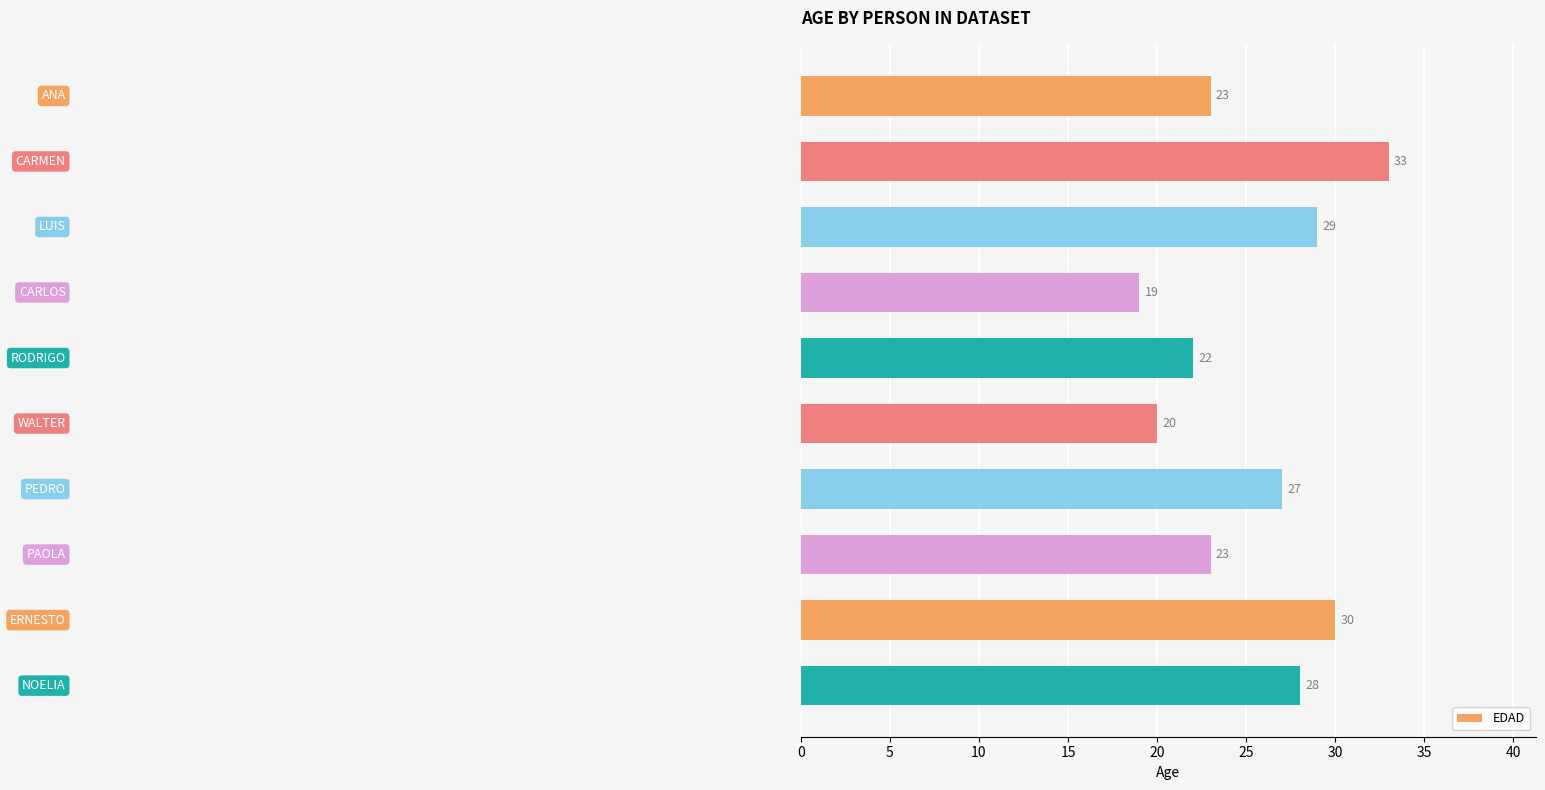

Reading top to bottom, what are all the values shown in this chart?

23	33	29	19	22	20	27	23	30	28